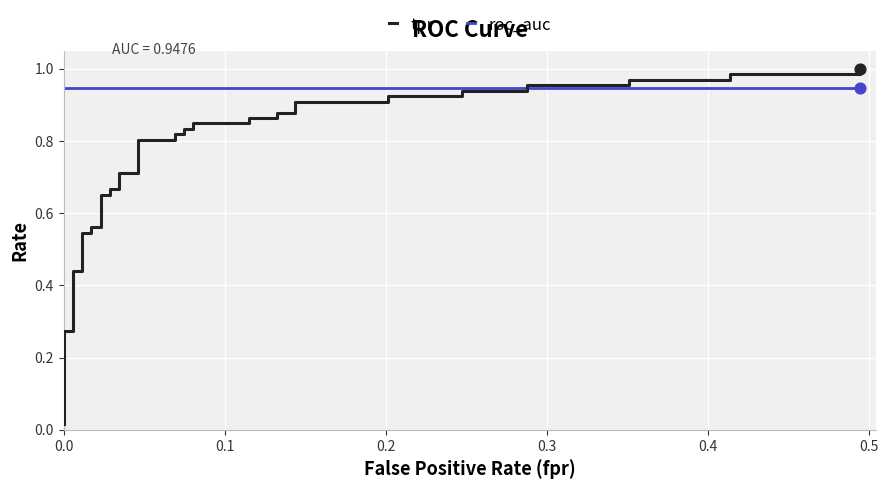

Which series has the largest total across all categories?

roc_auc